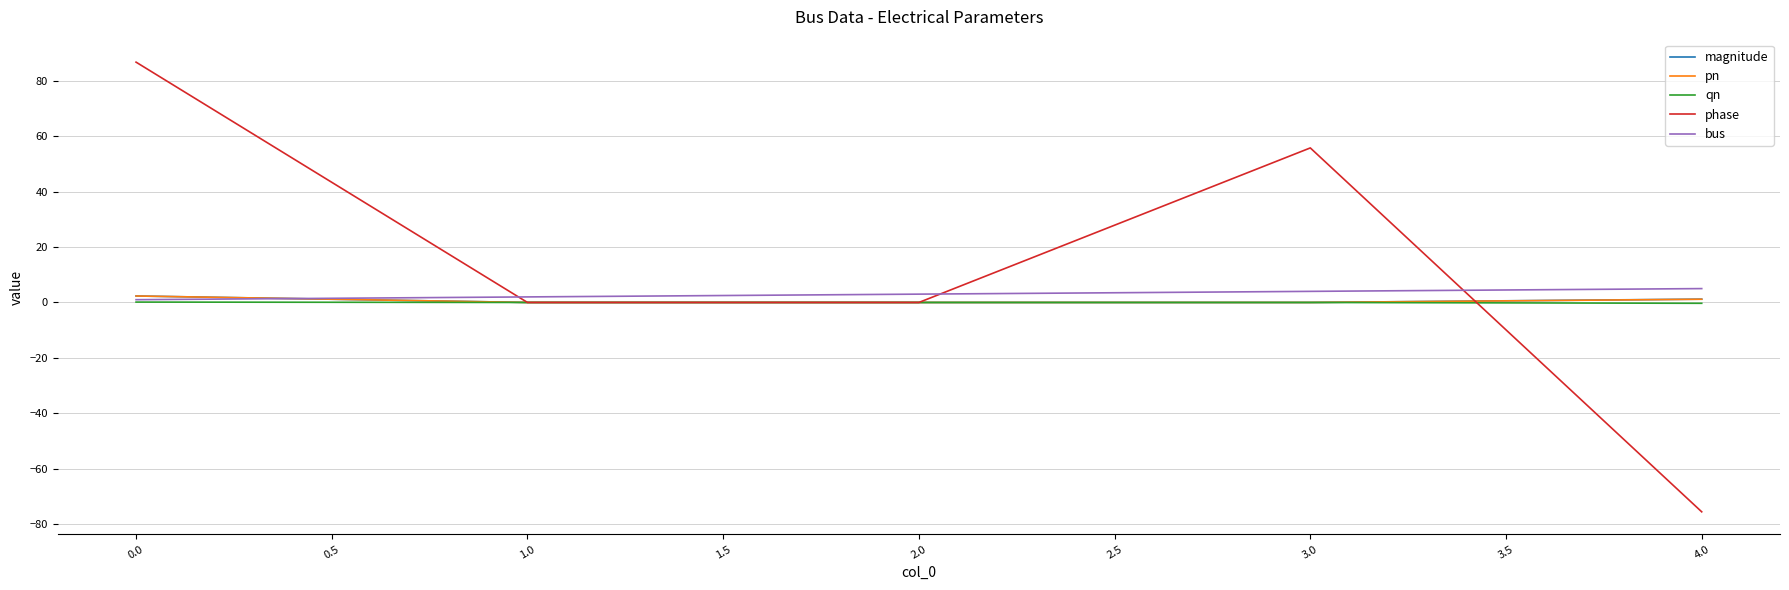

Which series has the largest range (max minus min)?

phase